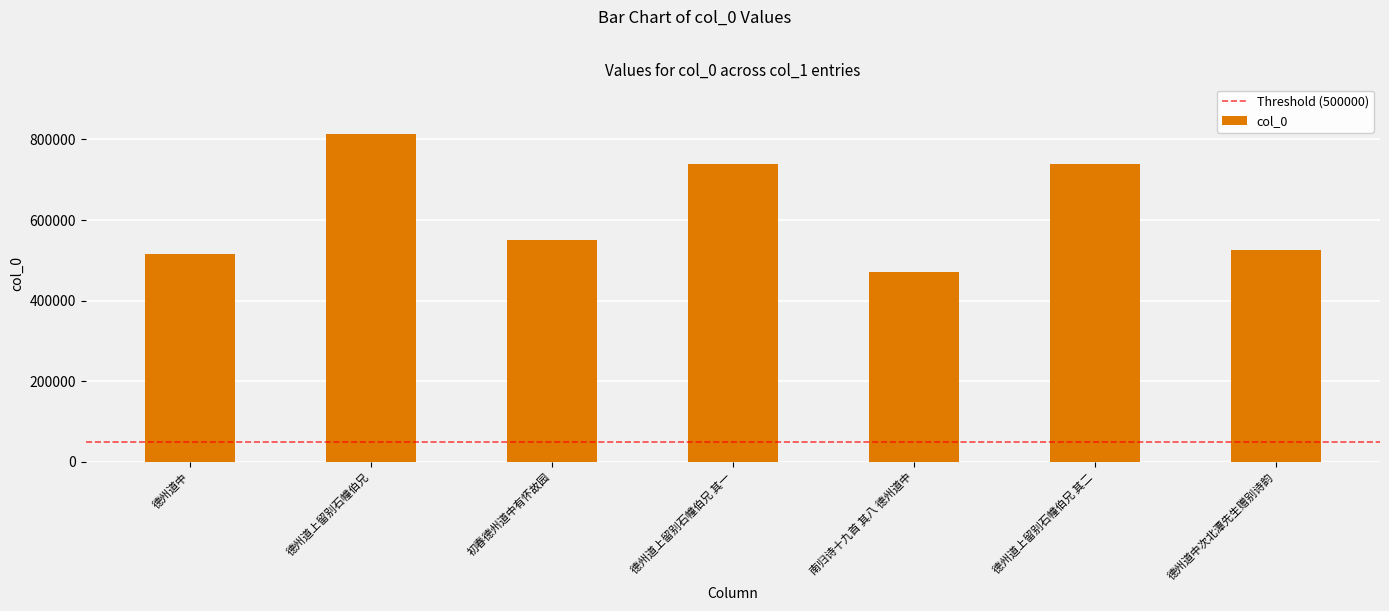

What is the difference between the values at 南归诗十九首 其八 德州道中 and 德州道上留别石幢伯兄 其二?

267930